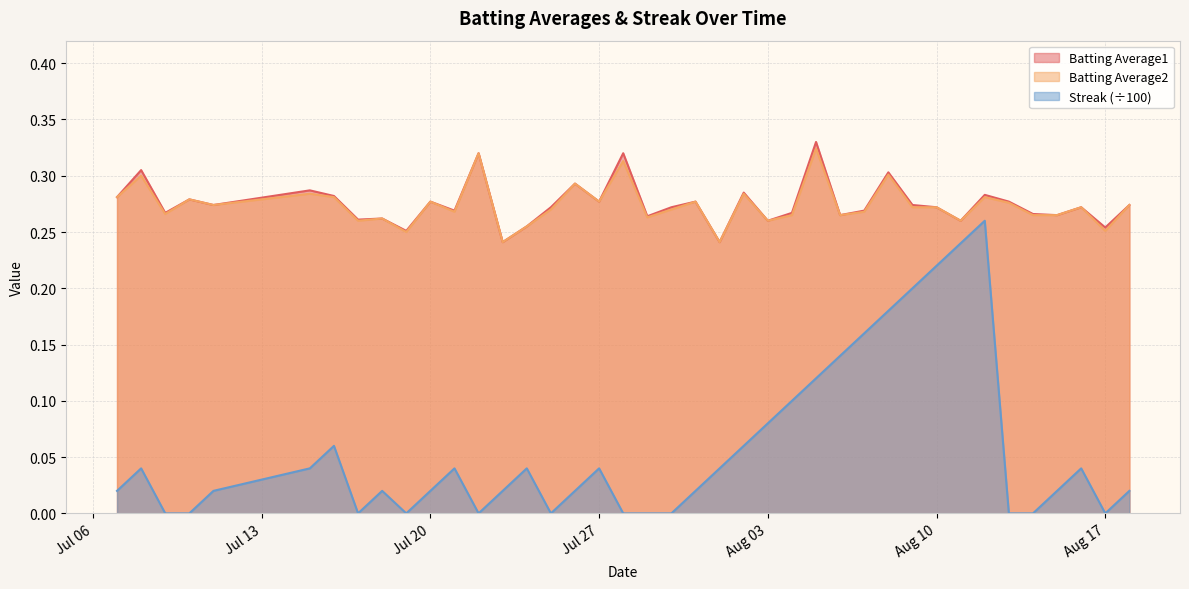

Which series has the largest range (max minus min)?

Streak (÷100)